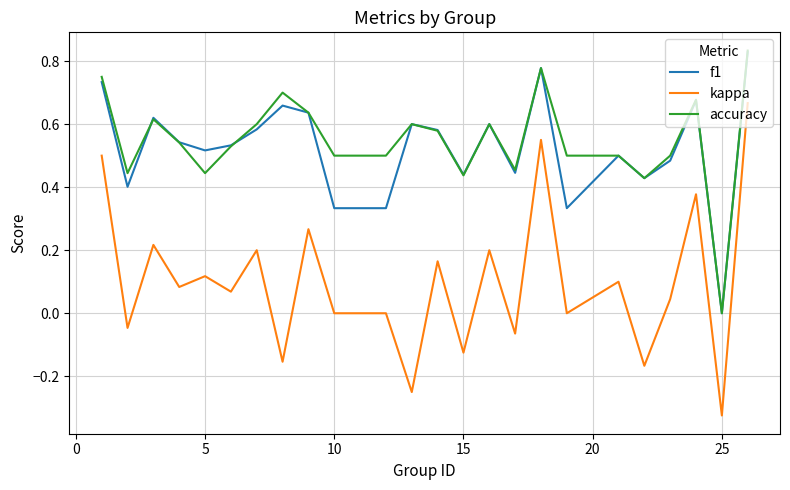

True or false: accuracy and kappa intersect in this chart.

False